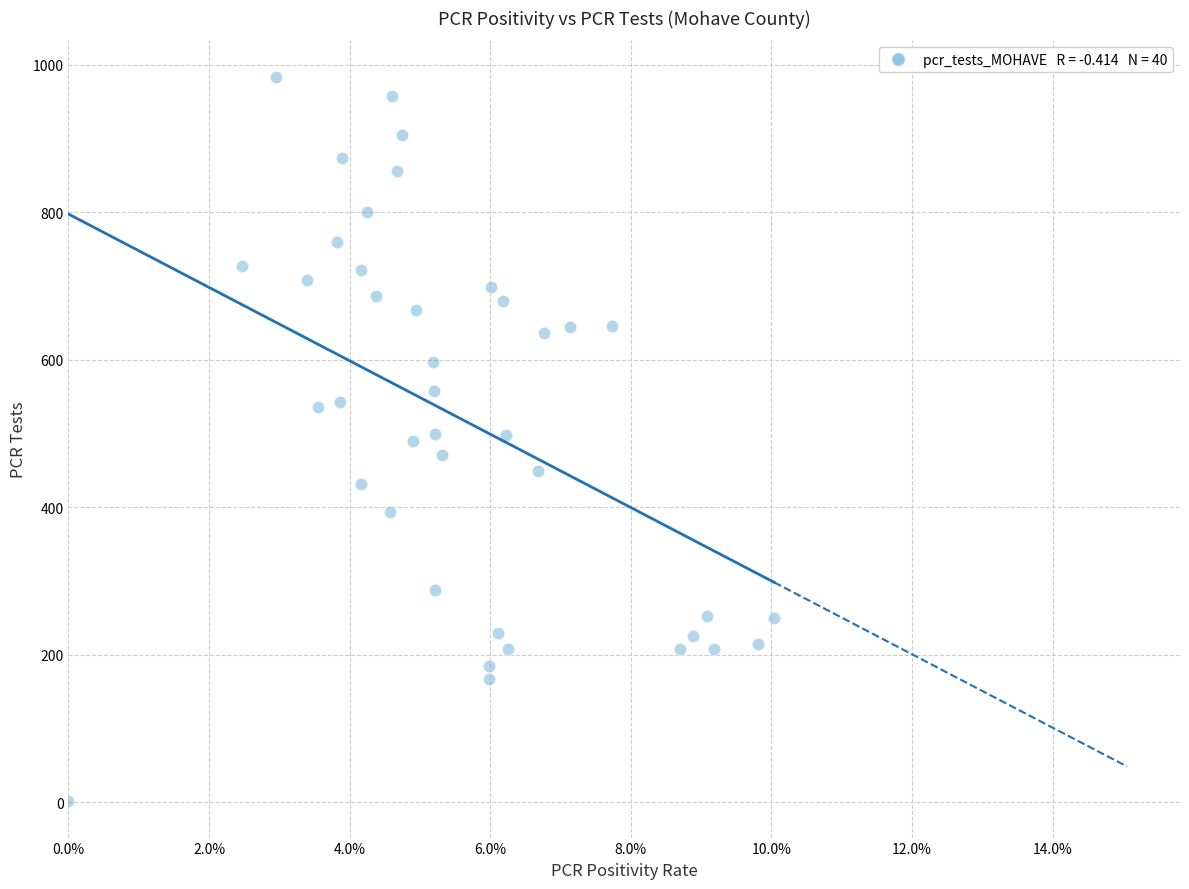

What is the range of Y values (max minus min)?

983